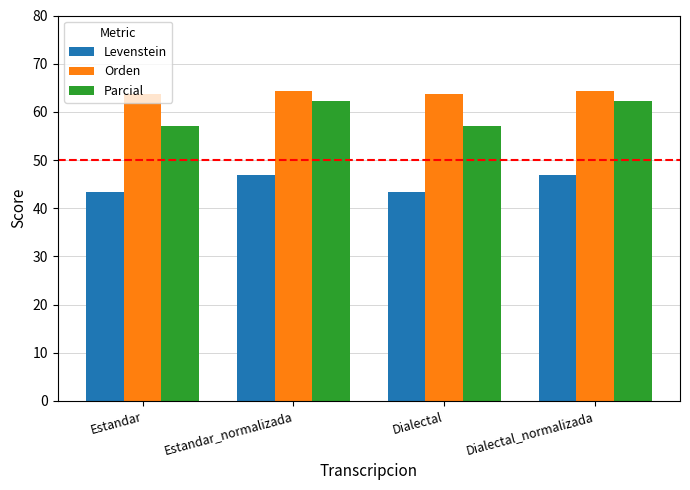

Reading left to right, what are all the values shown in this chart?

Levenstein: Estandar=43.3	Estandar_normalizada=46.9	Dialectal=43.3	Dialectal_normalizada=46.9
Orden: Estandar=63.7	Estandar_normalizada=64.3	Dialectal=63.7	Dialectal_normalizada=64.3
Parcial: Estandar=57.1	Estandar_normalizada=62.2	Dialectal=57.1	Dialectal_normalizada=62.2